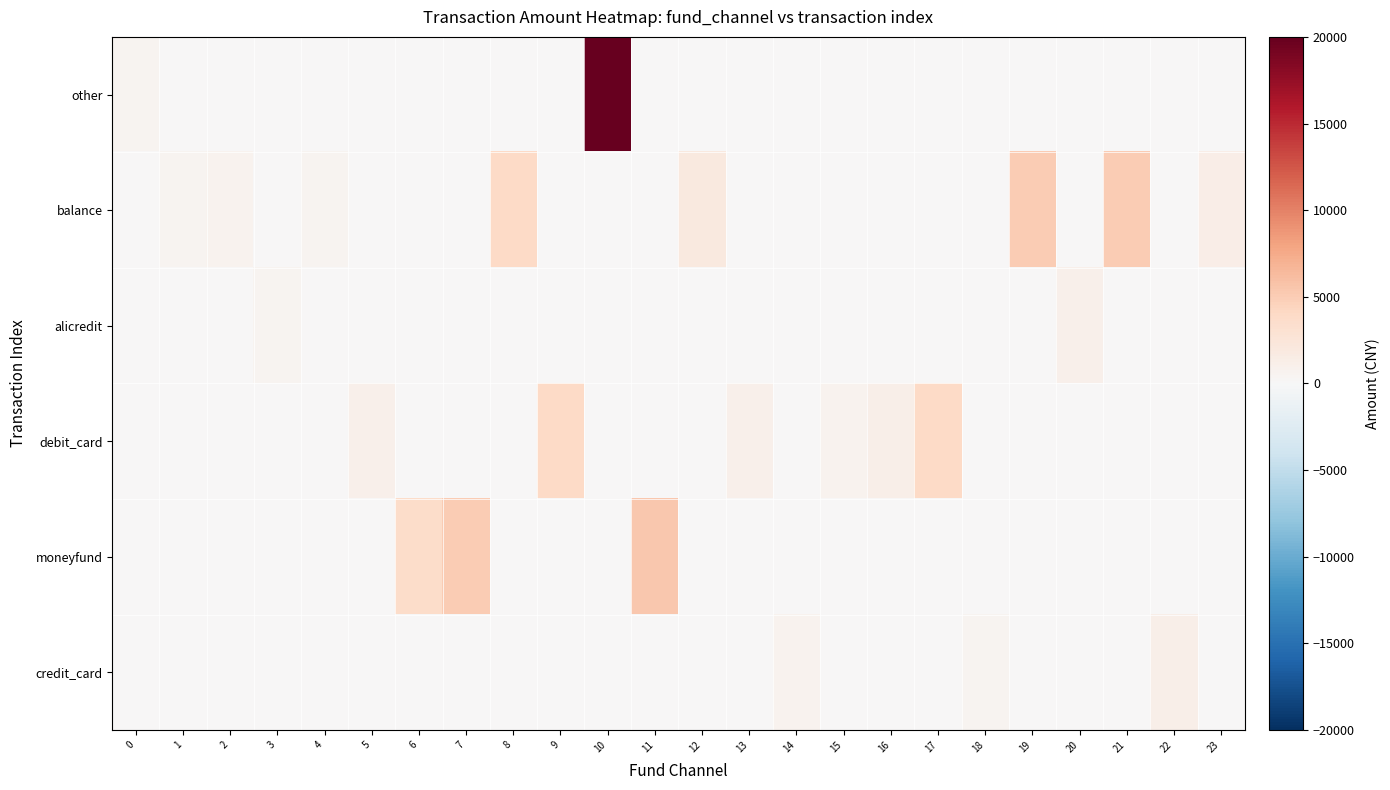

Which has a higher value, 22 or 2?

22